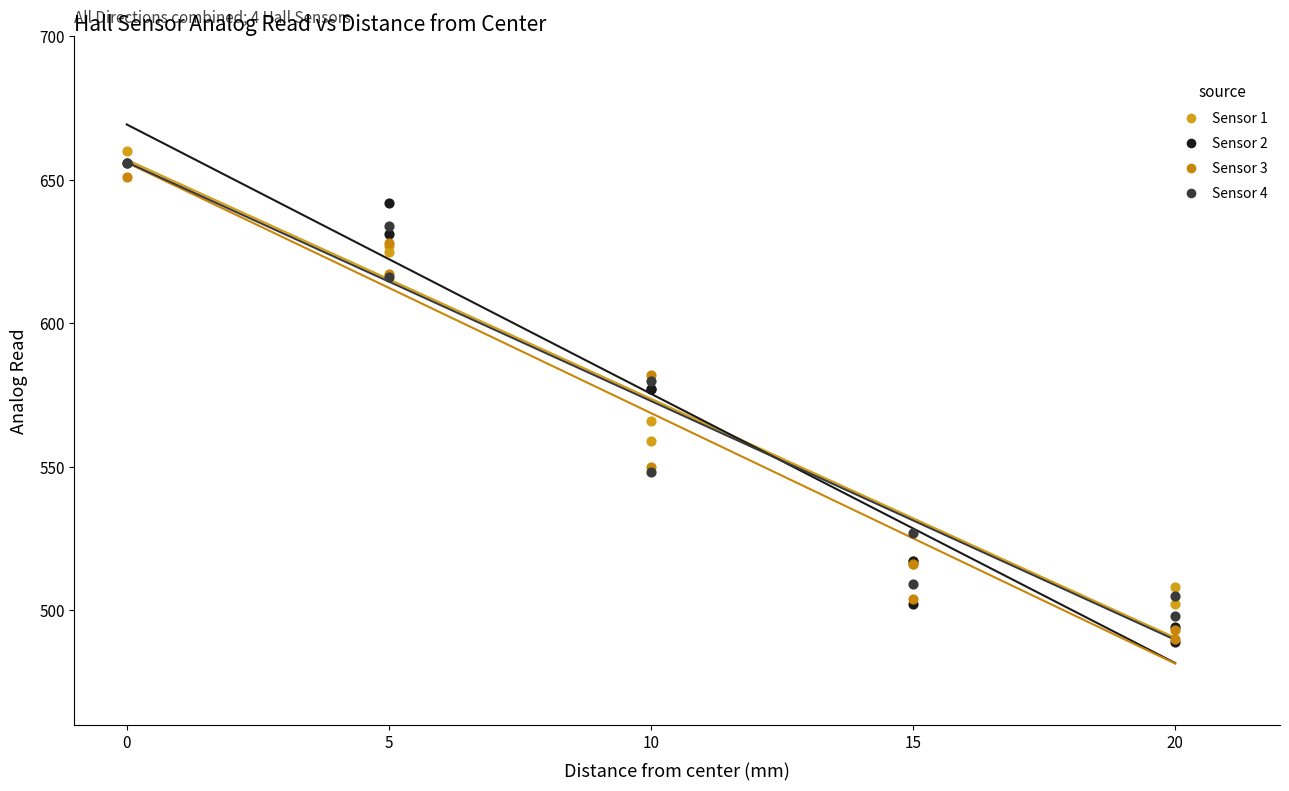

What are all the series names shown in the legend?

Sensor 1, Sensor 2, Sensor 3, Sensor 4